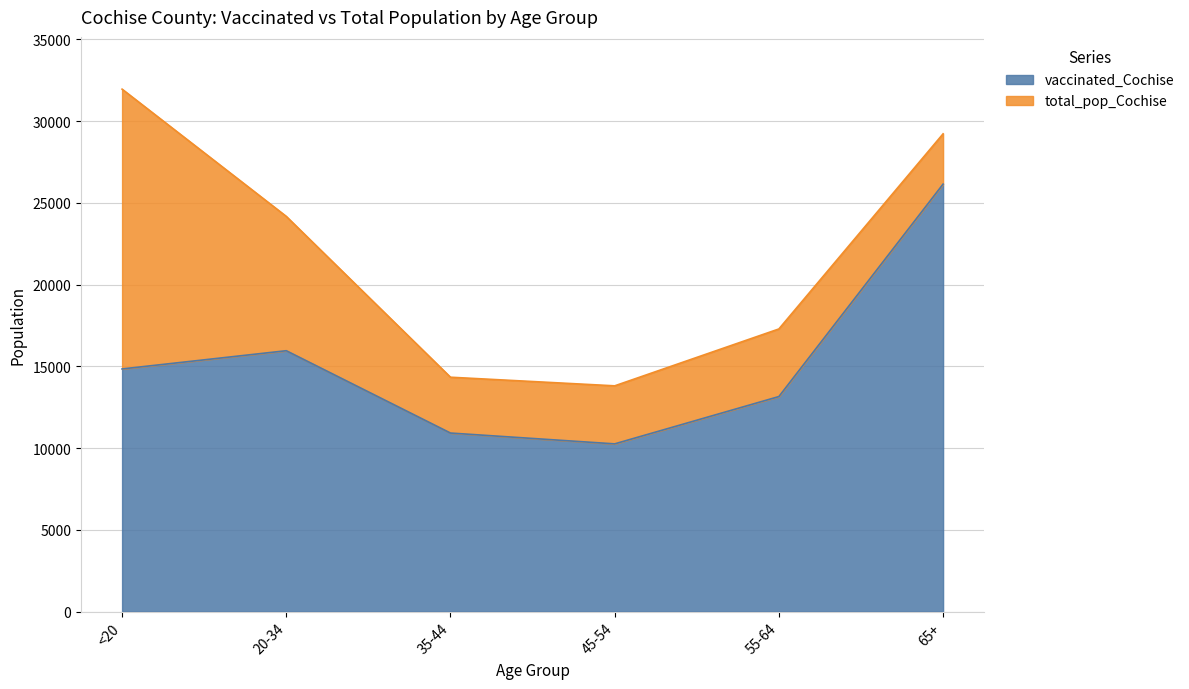

True or false: total_pop_Cochise and vaccinated_Cochise intersect in this chart.

False